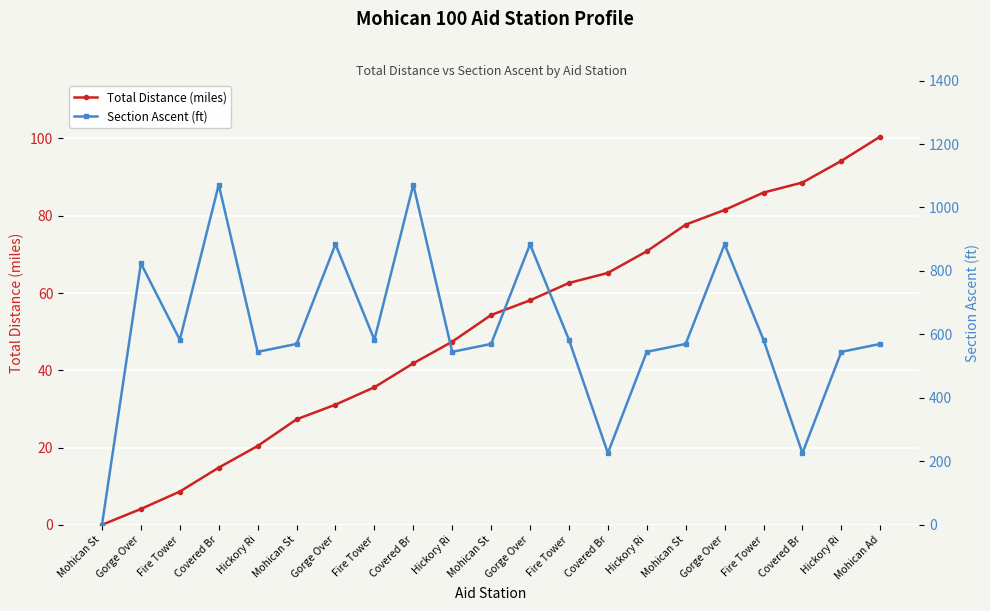

How many categories are shown in the chart?

21